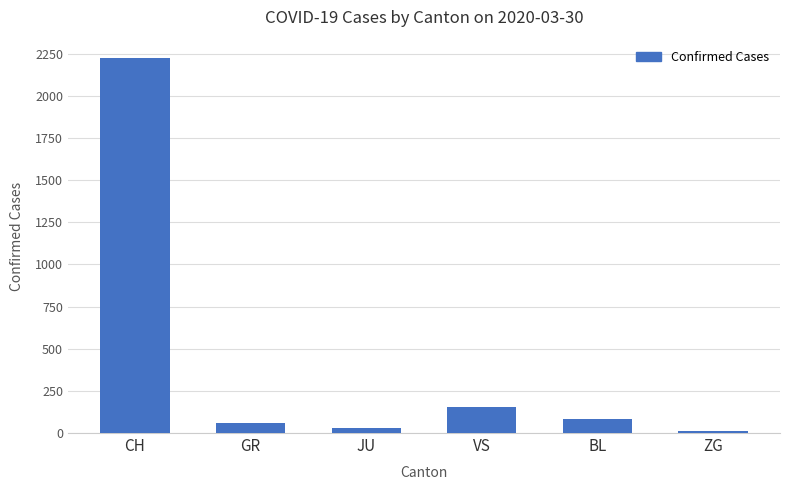

What is the change in value from GR to BL?

+28